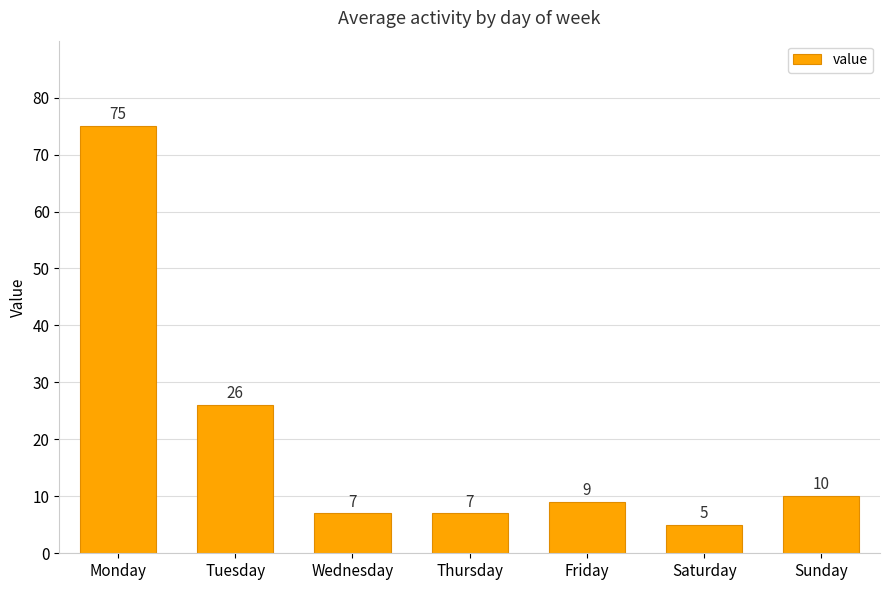

What is the difference between the second highest and minimum values?

21